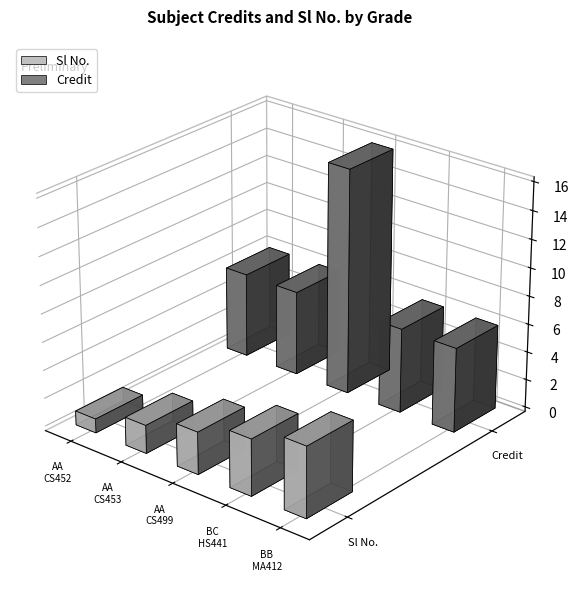

Is the value of Credit at AA greater than the value of Sl No. at AA?

Yes